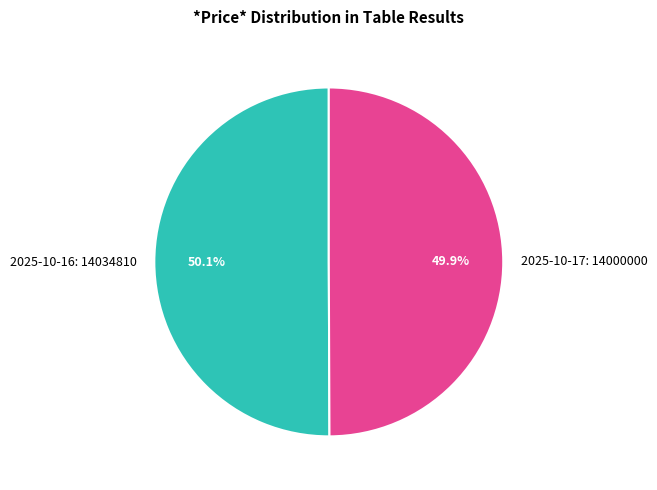

What percentage do 2025-10-17: 14000000 and 2025-10-16: 14034810 together represent?

100.0%